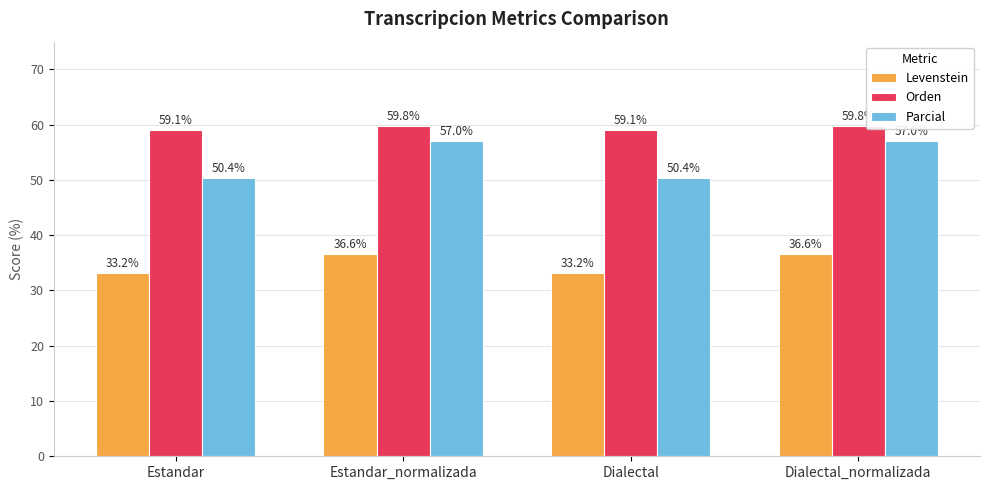

The value of Orden at Dialectal is 59.1. True or false?

True